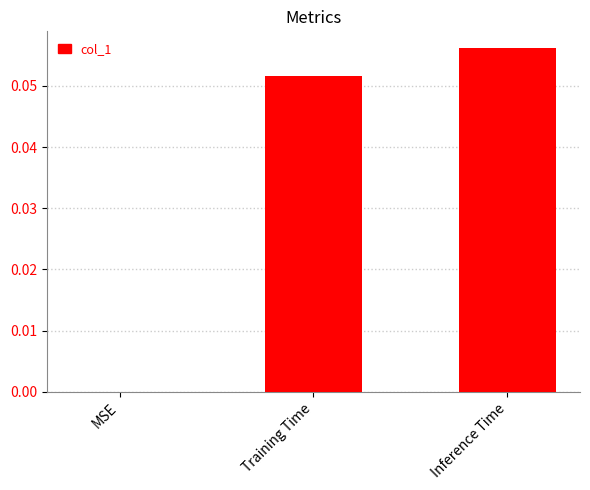

At which category does the chart reach its peak across all series?

Inference Time